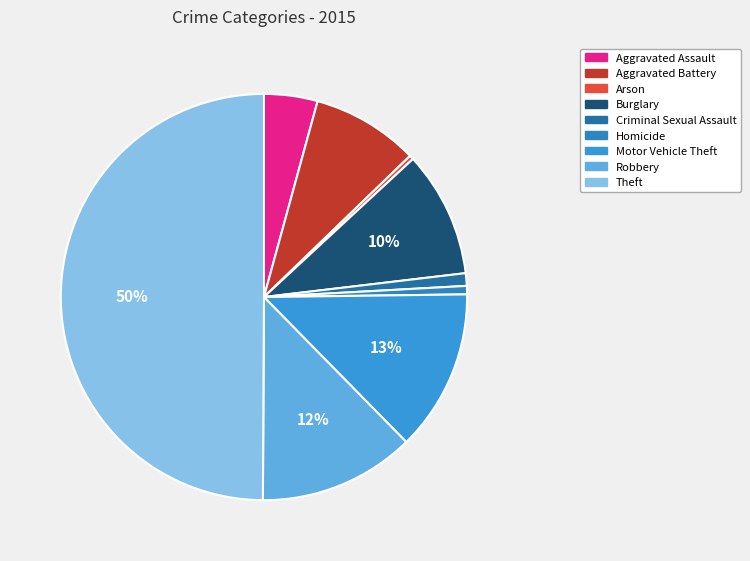

To the nearest percent, what is the difference between the largest and smallest slice percentages?

50%